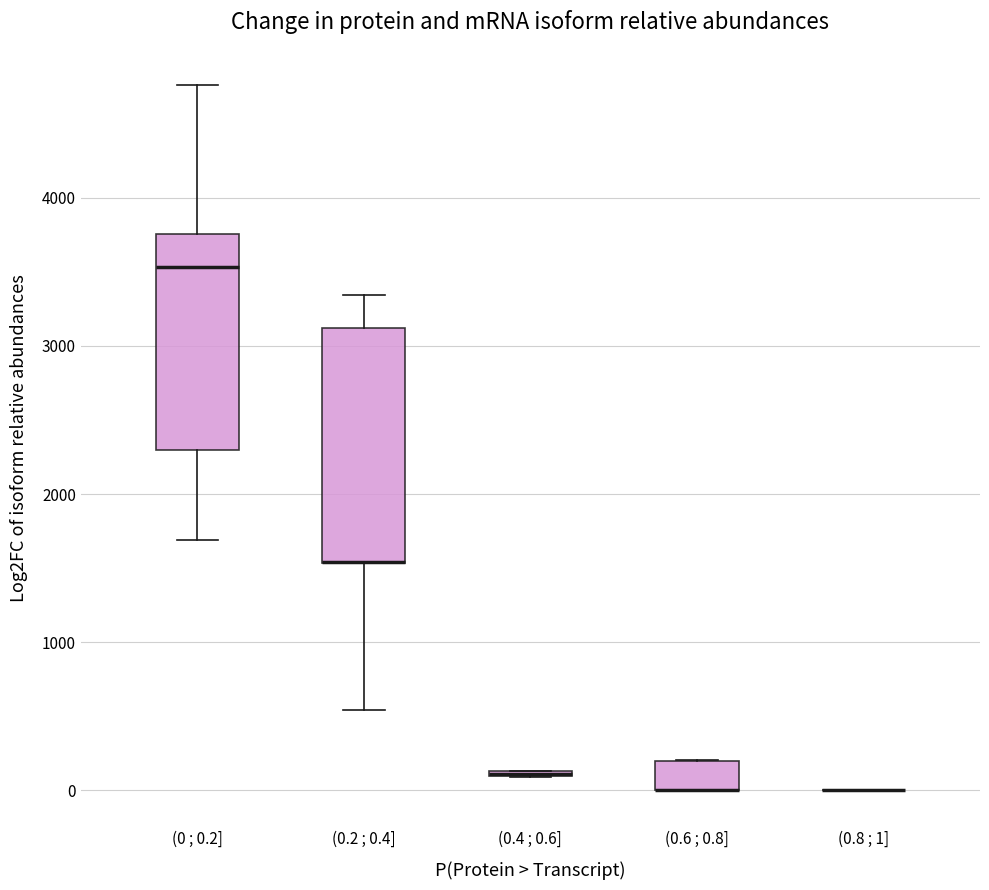

Comparing the boxes themselves (not the whiskers), which one is the tallest?

(0.2 ; 0.4]